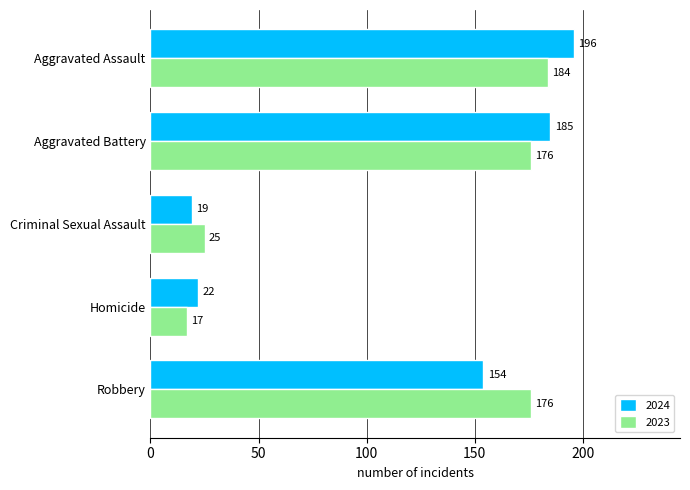

What value does the 2024 series have at Homicide?

22